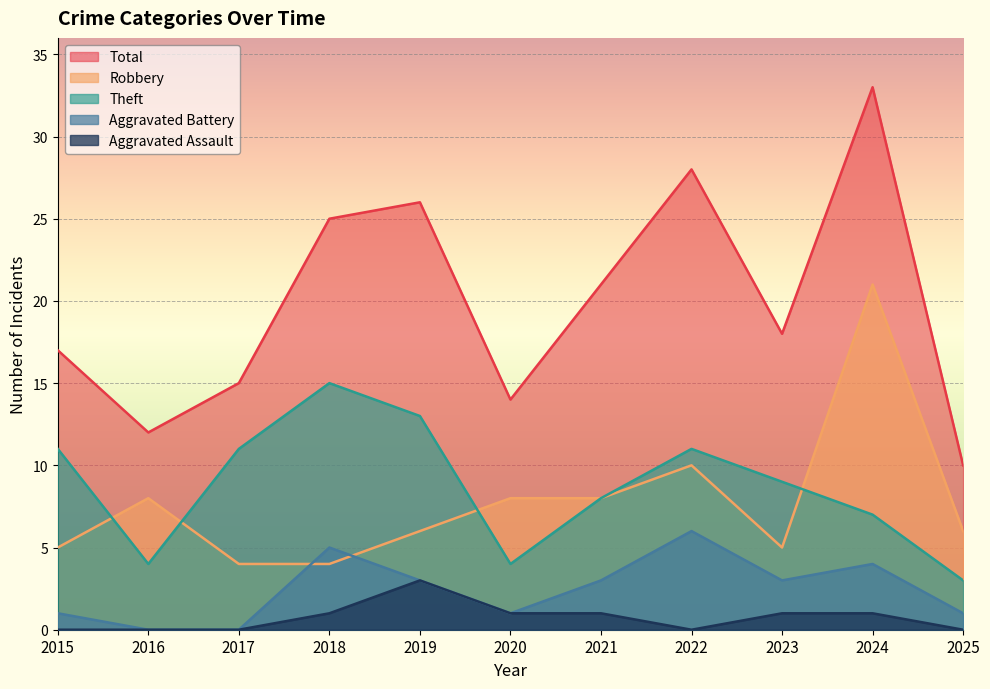

What is the difference between the maximum and minimum values in the Aggravated Assault series?

3